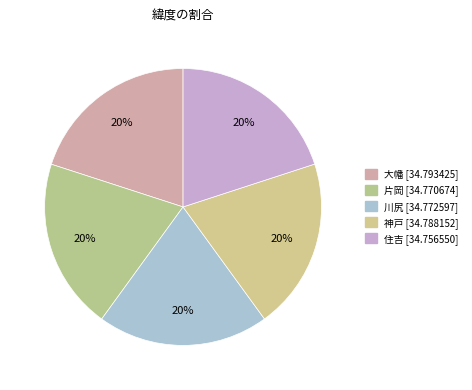

Rank the categories by value from highest to lowest.

大幡, 神戸, 川尻, 片岡, 住吉